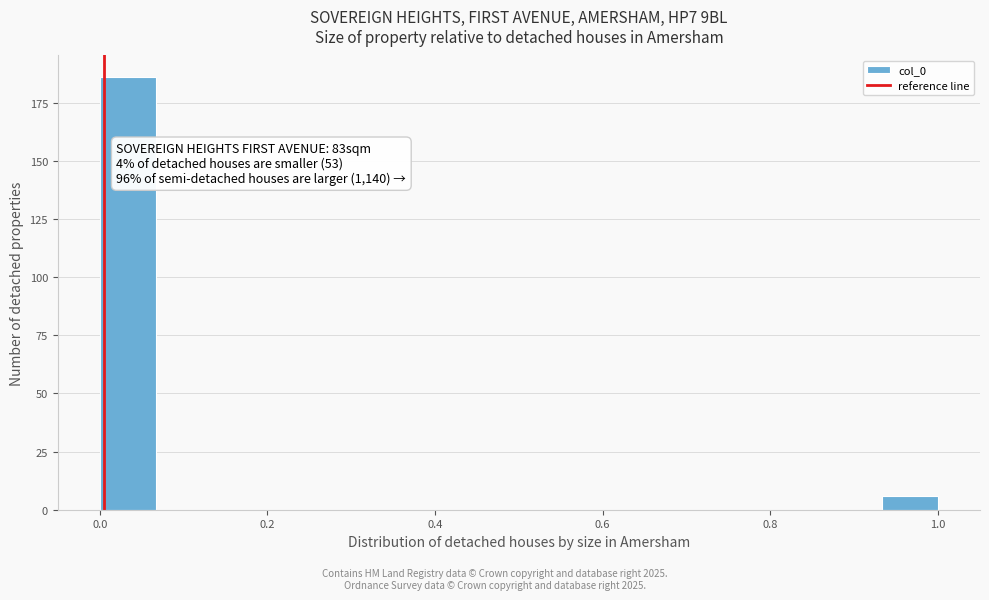

Around what value on the x-axis is the tallest bar? Give the approximate position of its centre, as read against the axis.

0.04